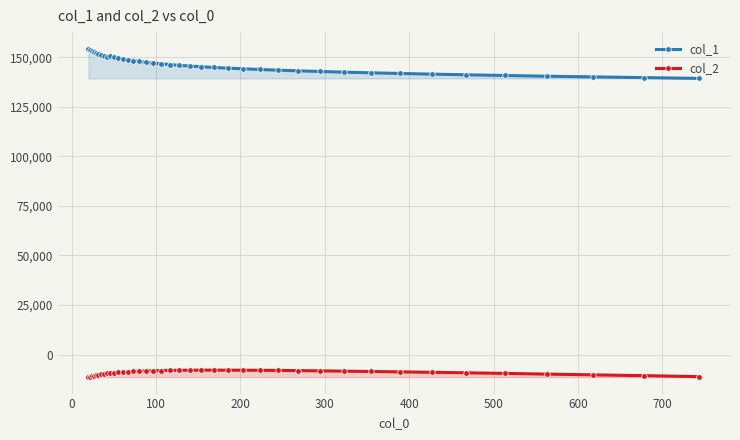

What is the value of the col_2 point at the 4th from the left?

-10584.2